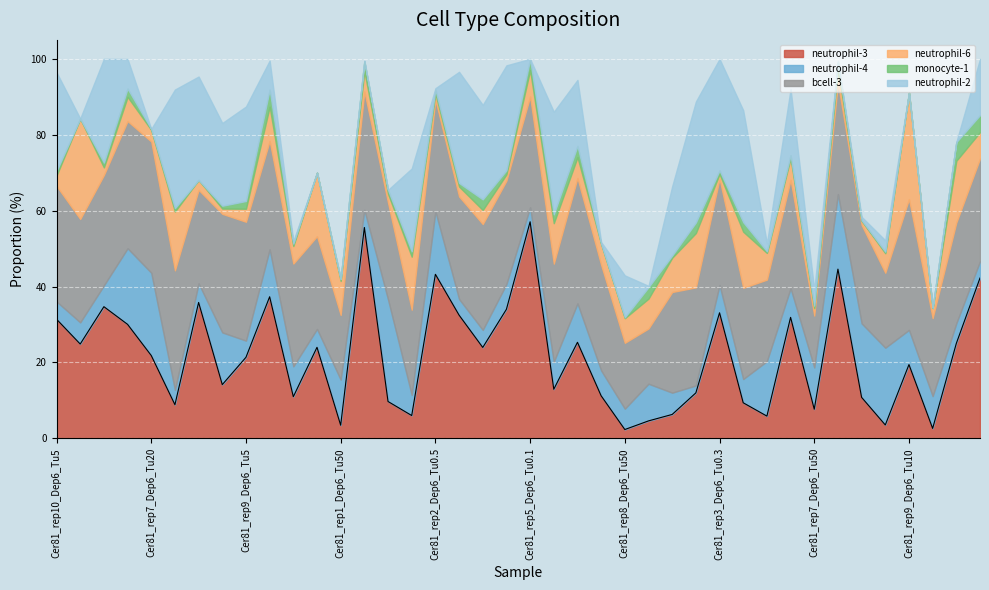

What is the lowest value of the neutrophil-3 series?

2.3